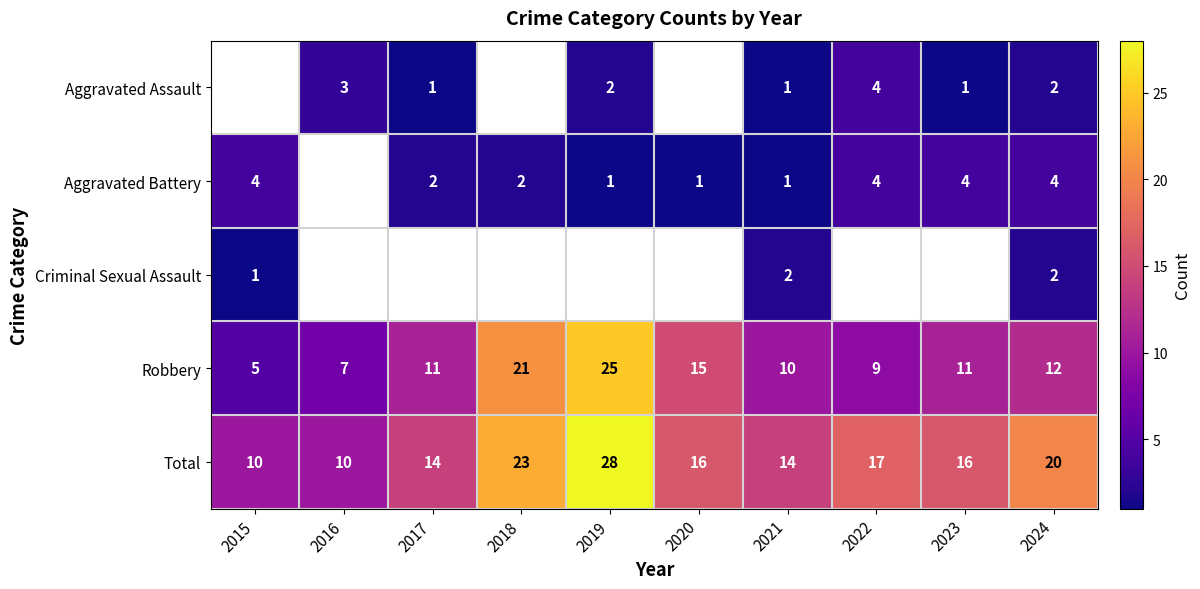

Which category has the lowest value across all series?

2017